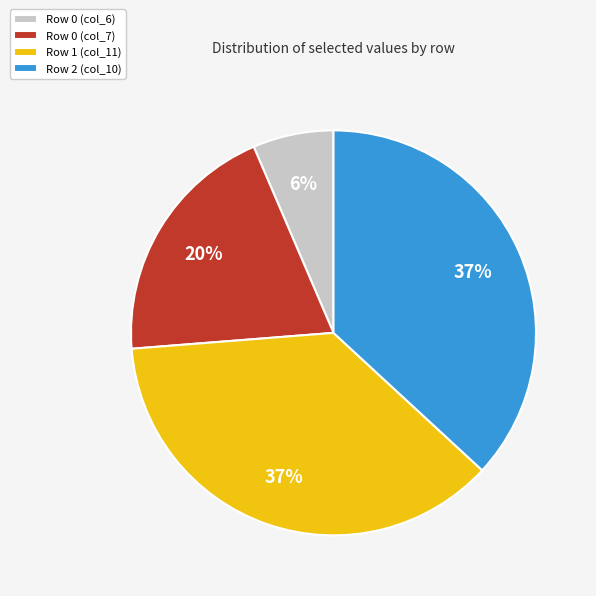

The Row 2 (col_10) slice represents 37% of the pie. True or false?

True